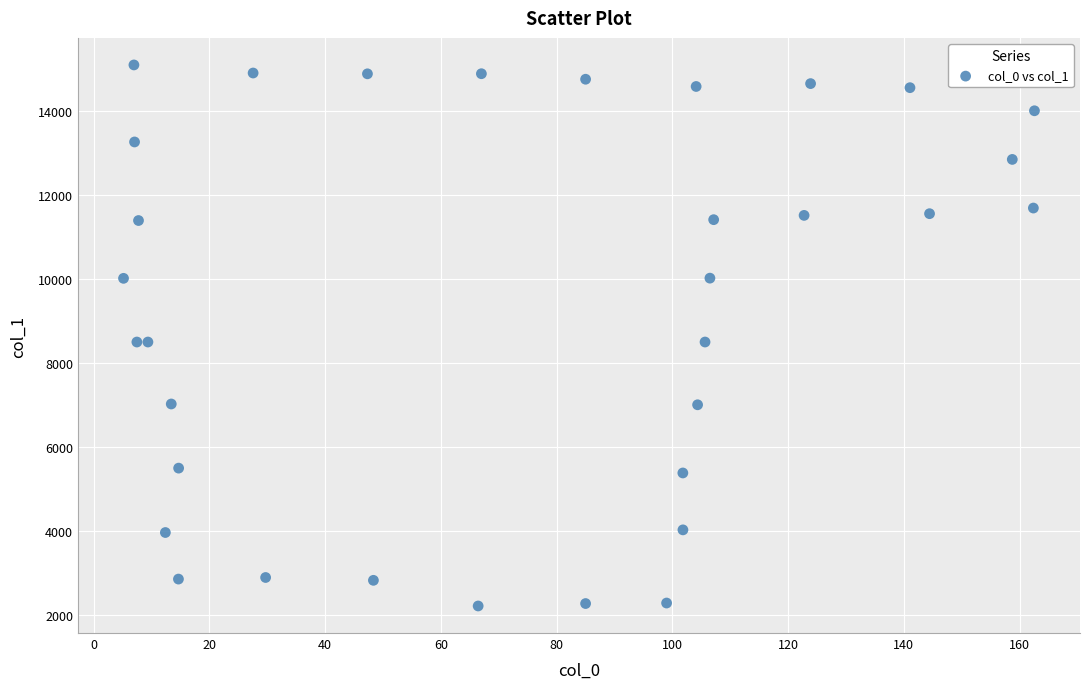

What is the range of X values (max minus min)?

157.4